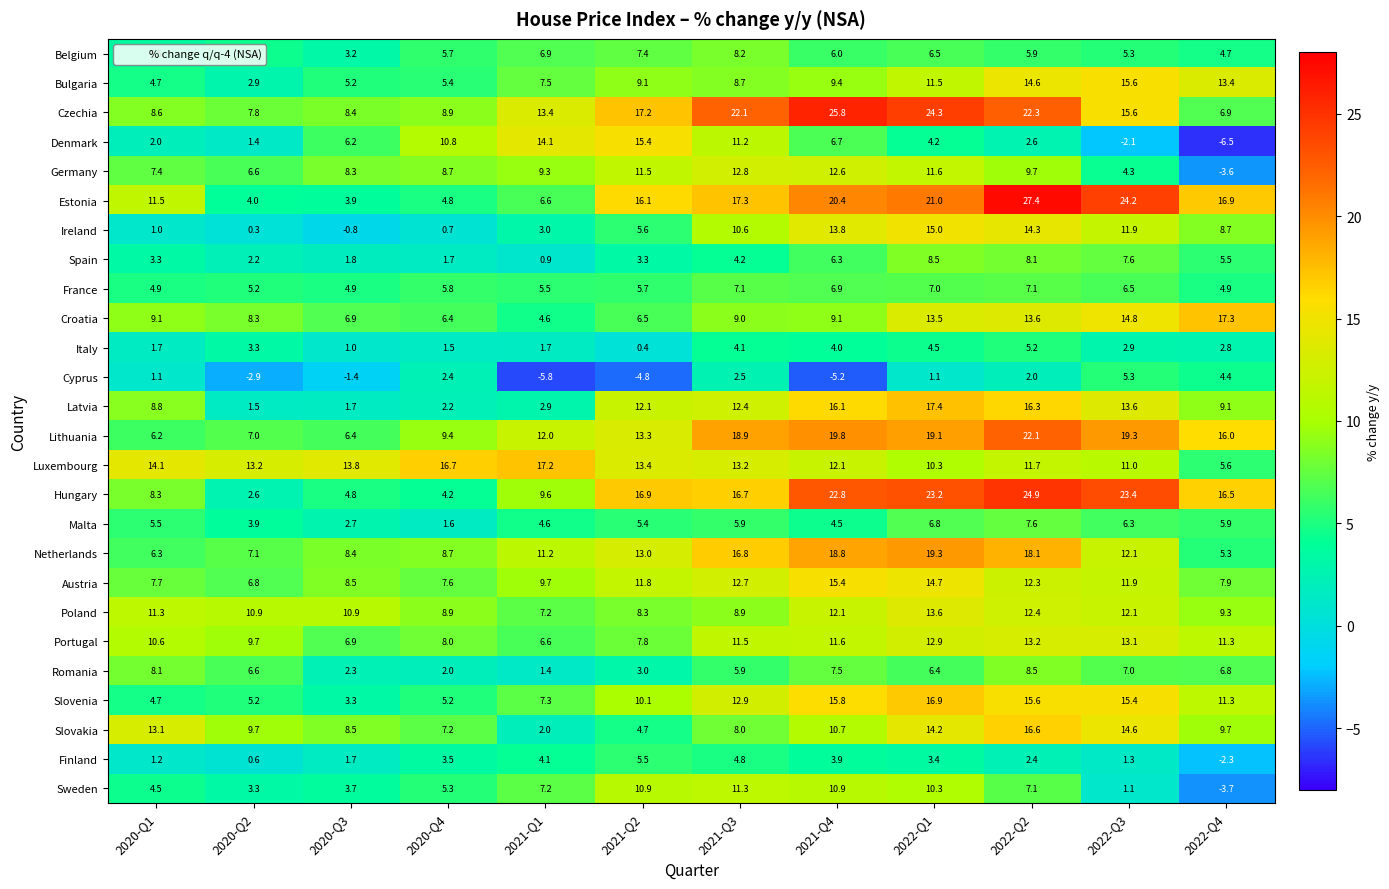

What value does the Croatia series have at 2022-Q1?

13.5